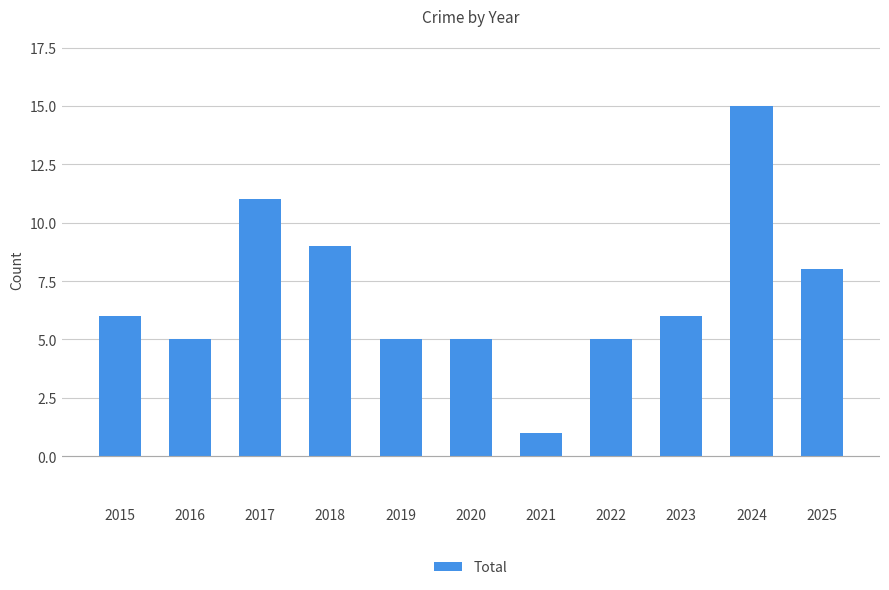

Where is the data nearest to the value 8?

2025